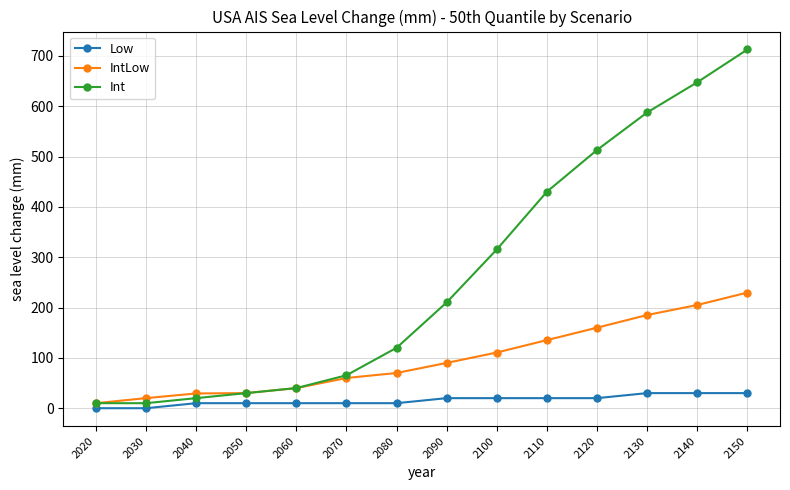

At how many categories does at least one series exceed 379?

5